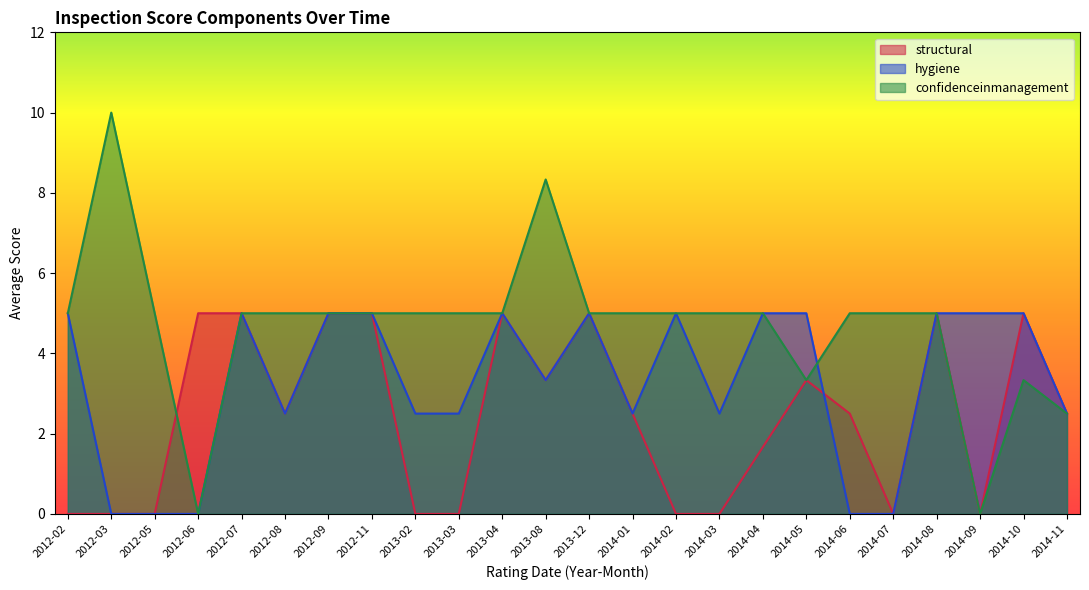

Which series has the largest total across all categories?

confidenceinmanagement